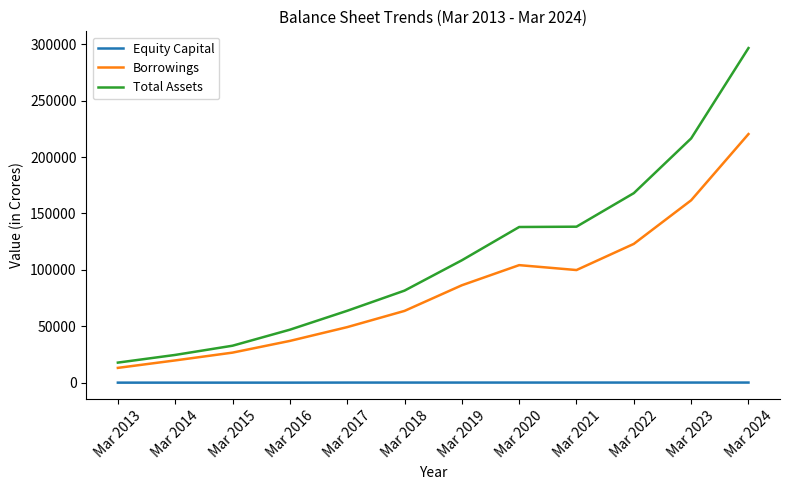

Does the chart display data point markers on the line(s)?

No